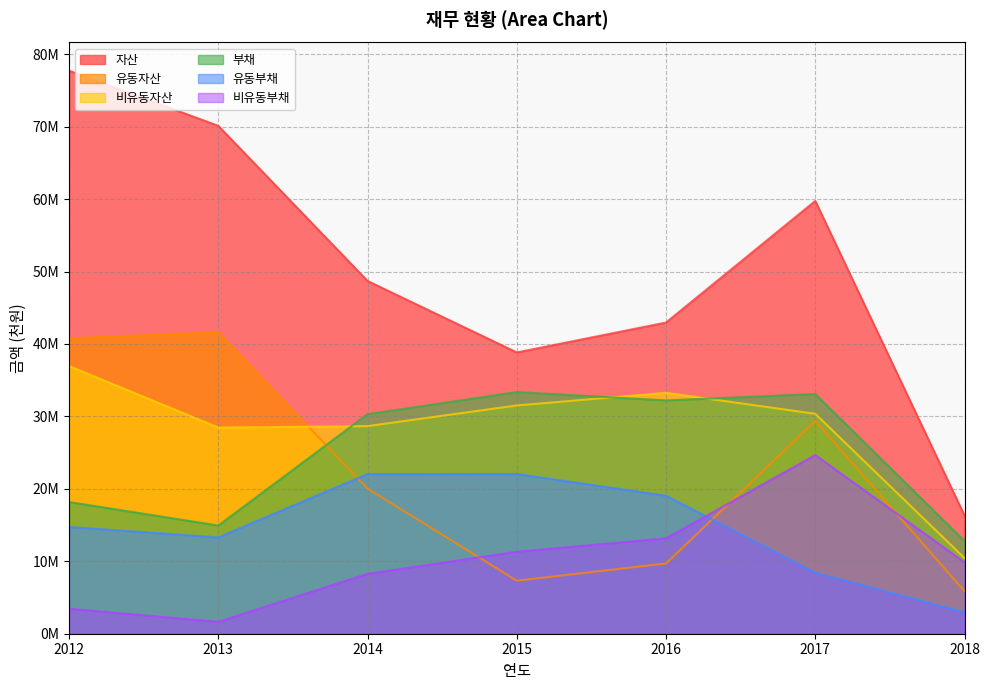

Which series has the largest total across all categories?

자산